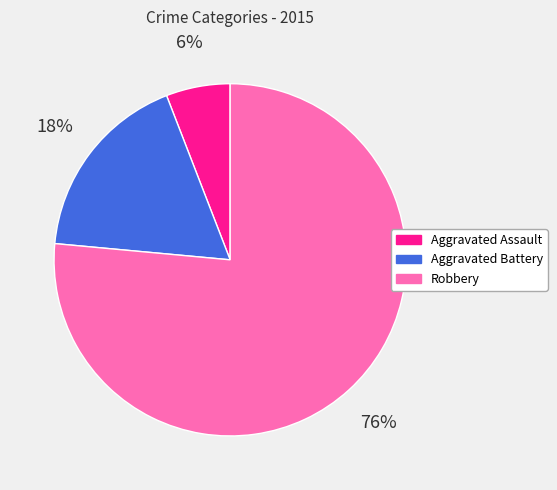

What is the ratio of the value at Aggravated Assault to the value at Aggravated Battery?

0.3